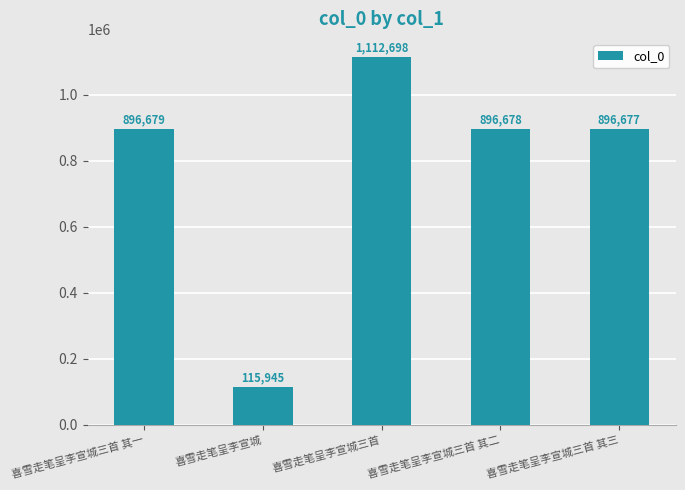

At which label is the value closest to 614321?

喜雪走笔呈李宣城三首 其三